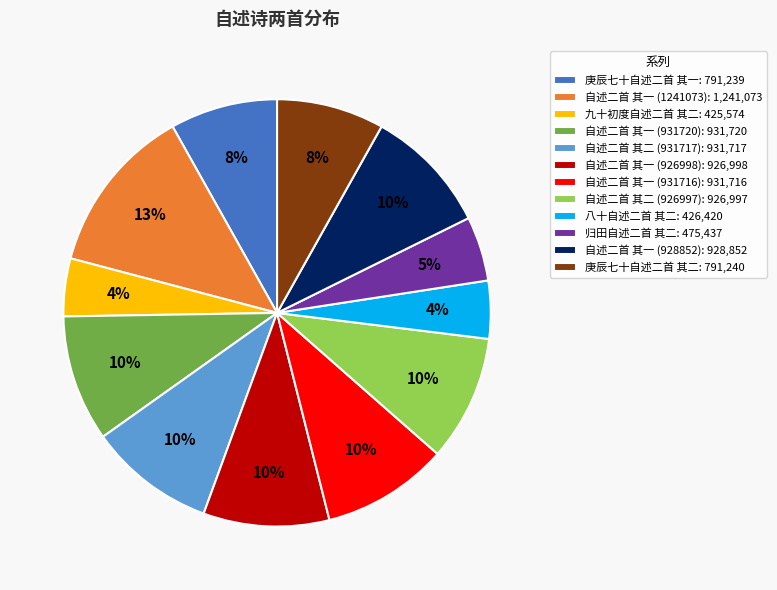

To the nearest percent, what is the average slice percentage?

8%